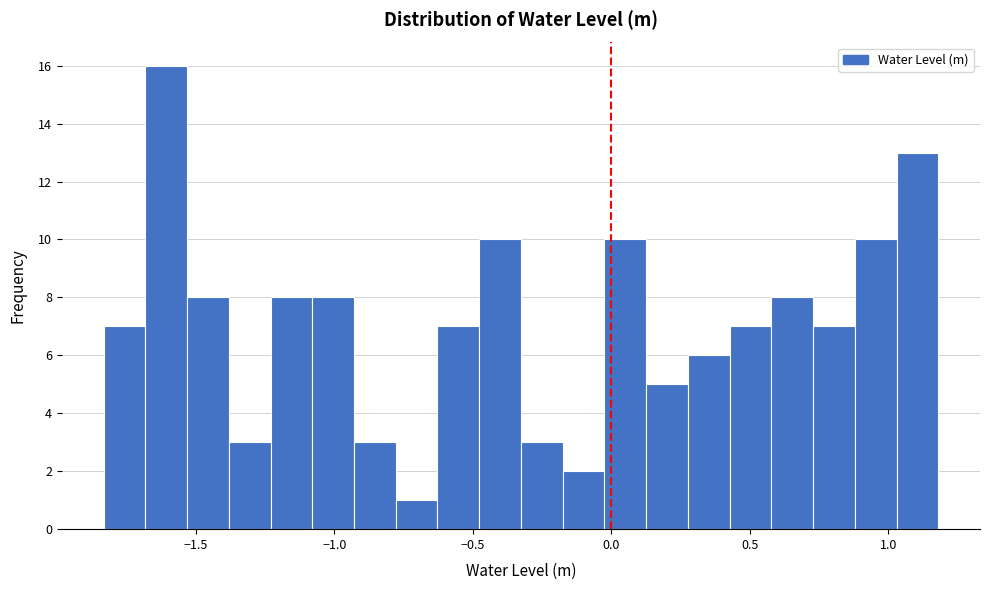

Read against the x-axis, roughly where is the centre of the tallest bar?

-1.60